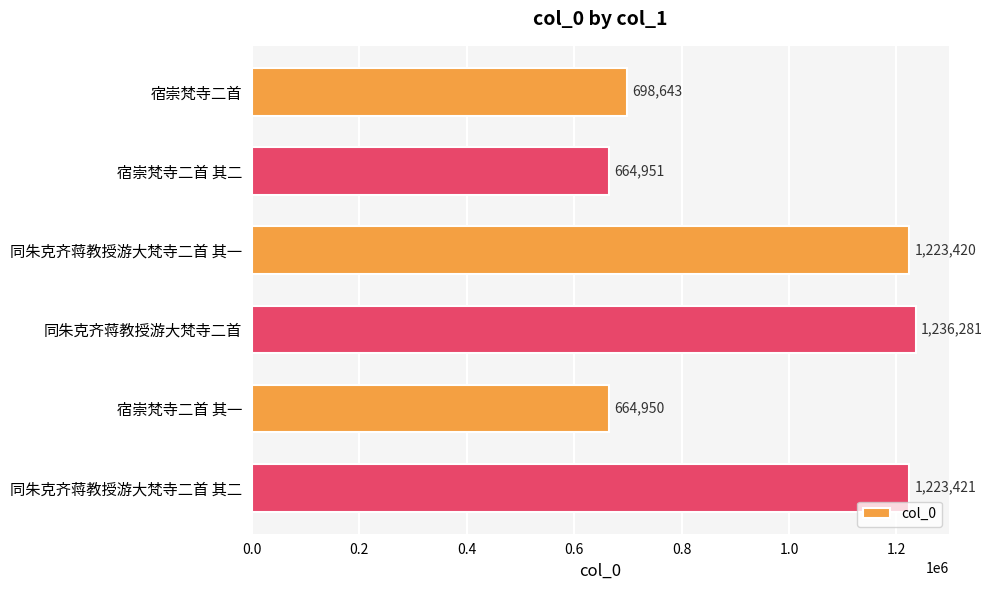

How many bars are there in total?

6